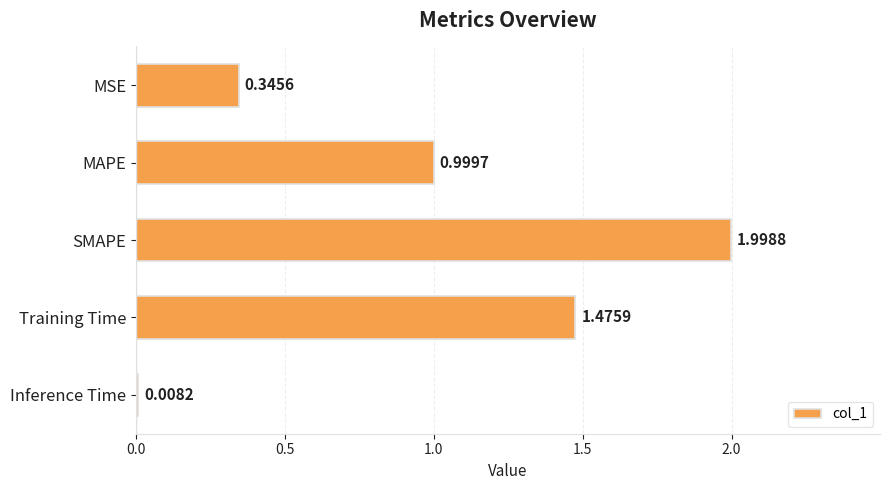

What is the average value?

1.0